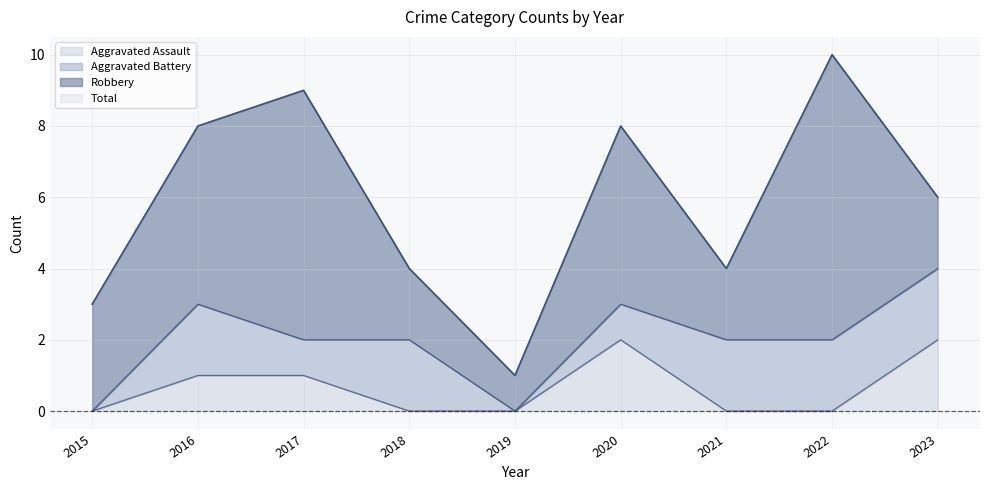

True or false: Total and Aggravated Assault cross at least once.

False